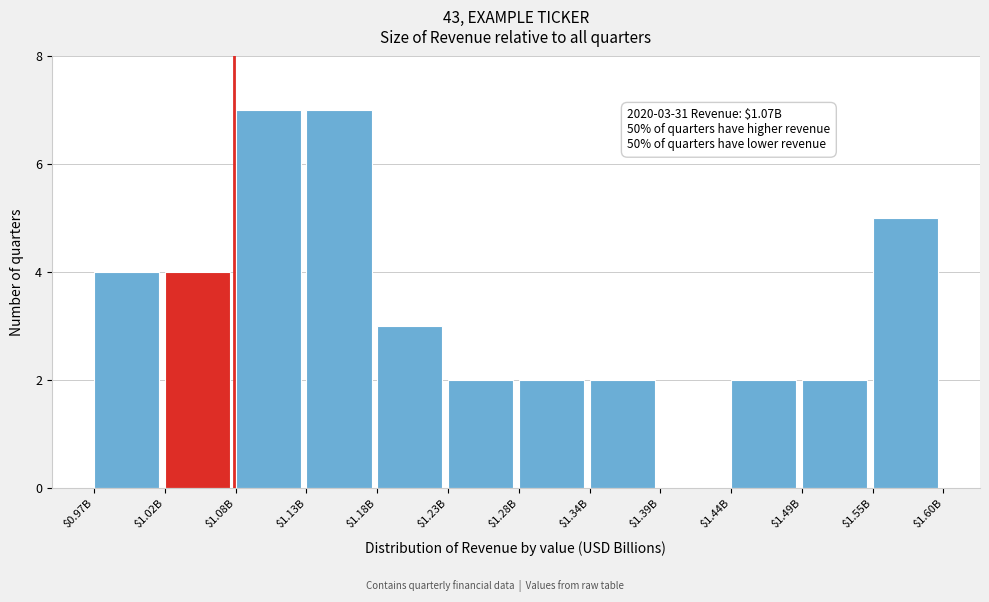

The chart shows a value of 2 at $0.97B. True or false?

False